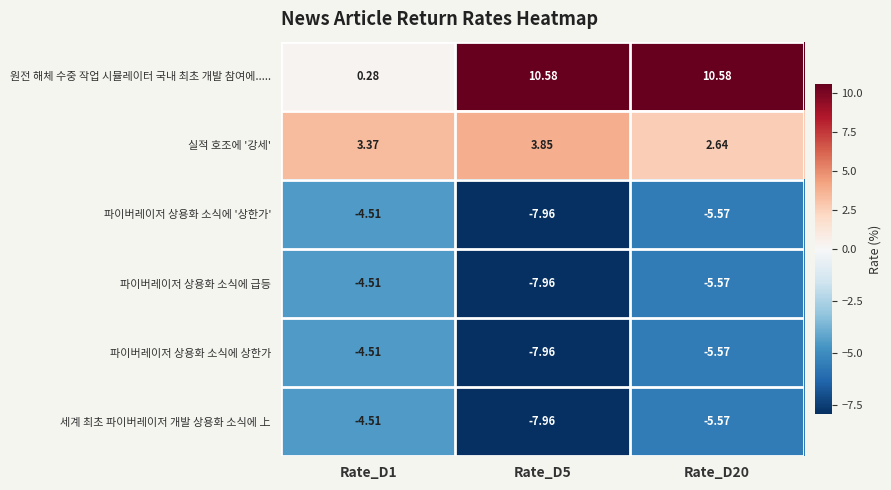

What is the total value across all series at Rate_D1?

-14.4